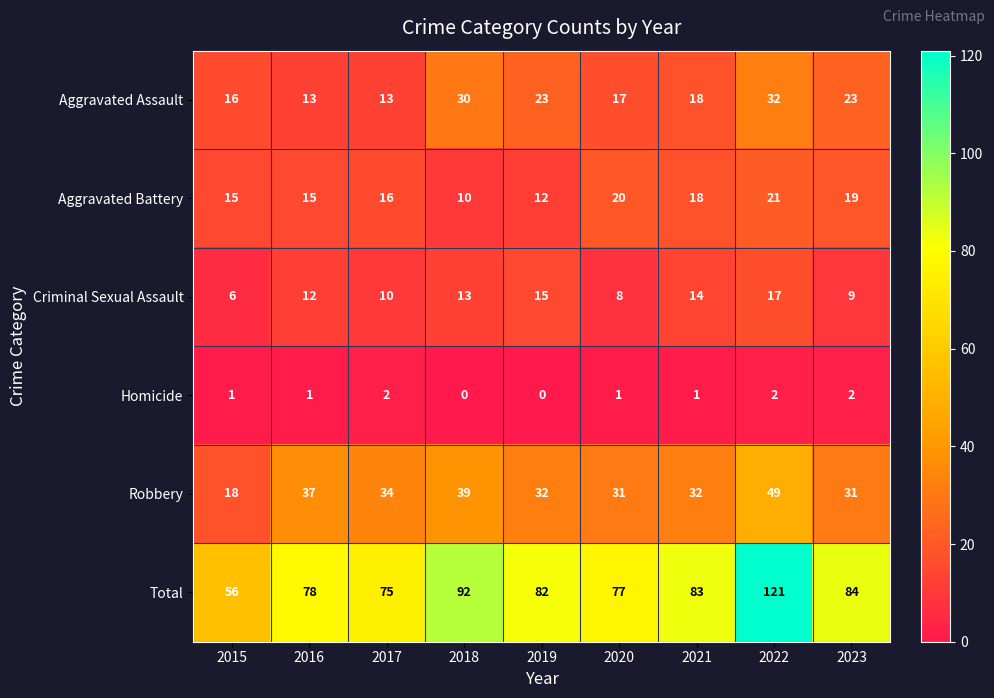

What is the sum of the Total values at 2020 and 2021?

160